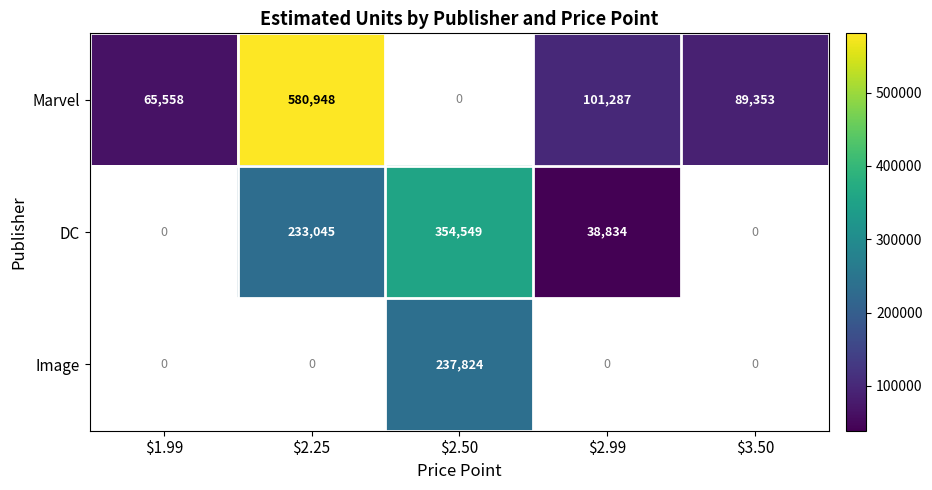

The value of Image at $2.50 is 154445. True or false?

False